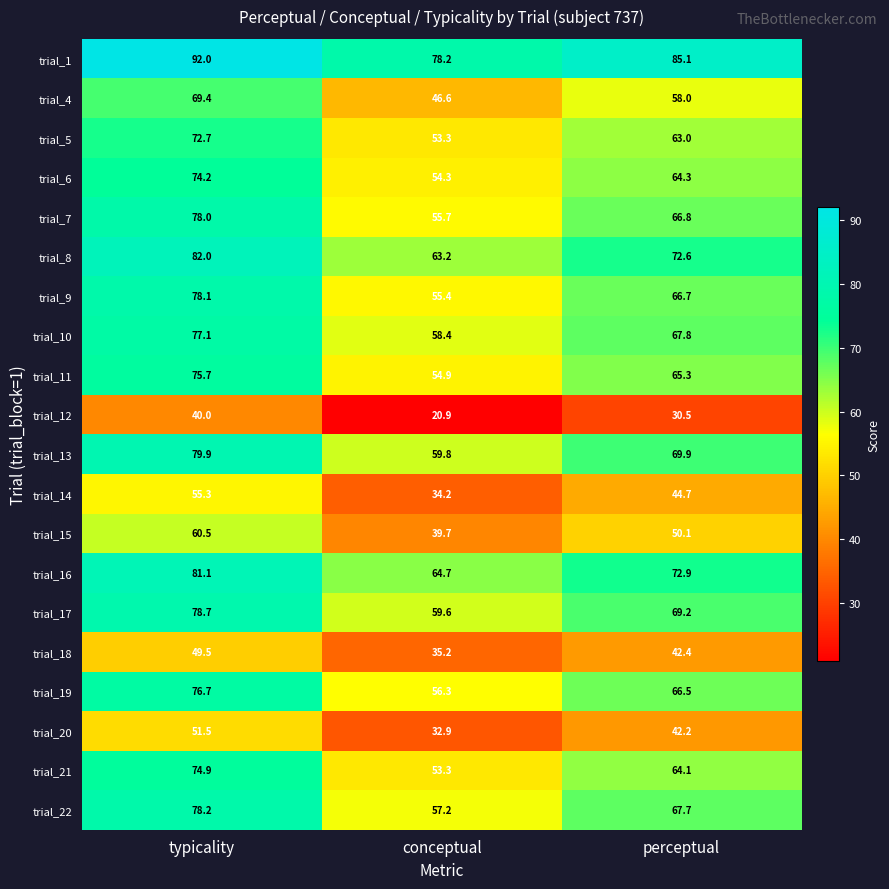

Where is trial_20 nearest to the value 42?

perceptual